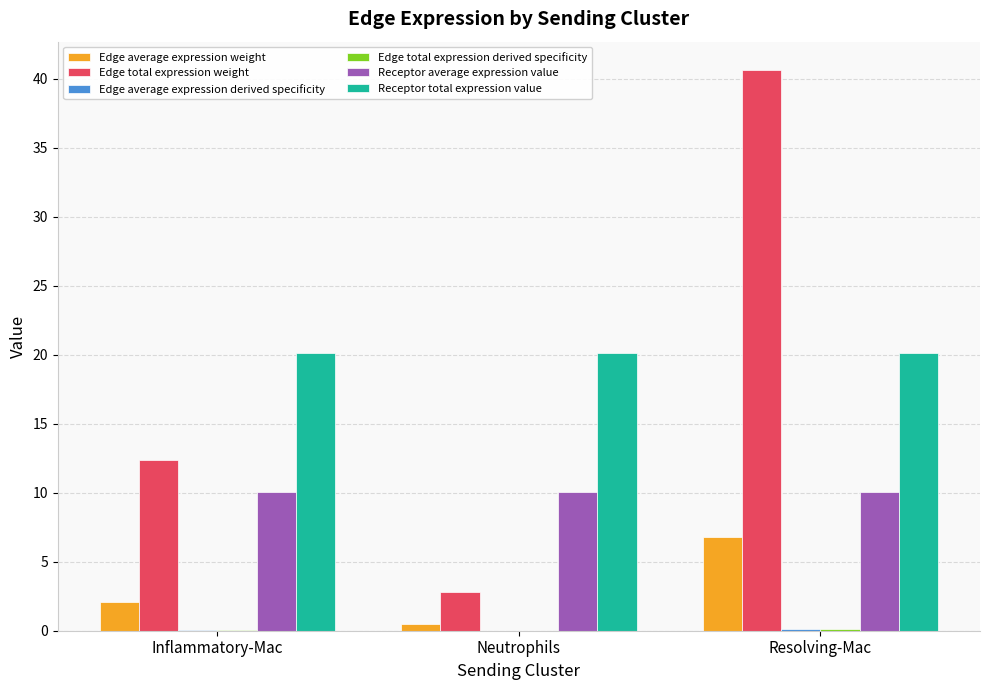

True or false: Receptor total expression value has a value of 20.1 at Resolving-Mac.

True